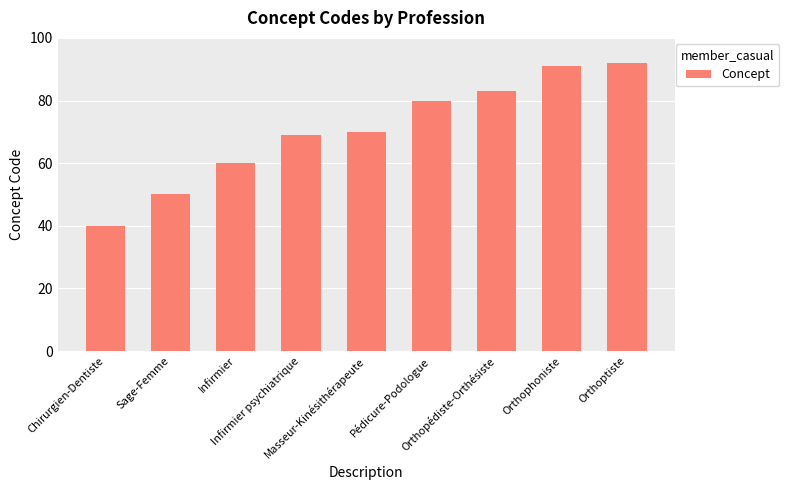

Reading left to right, transcribe all the data shown in this chart.

40	50	60	69	70	80	83	91	92